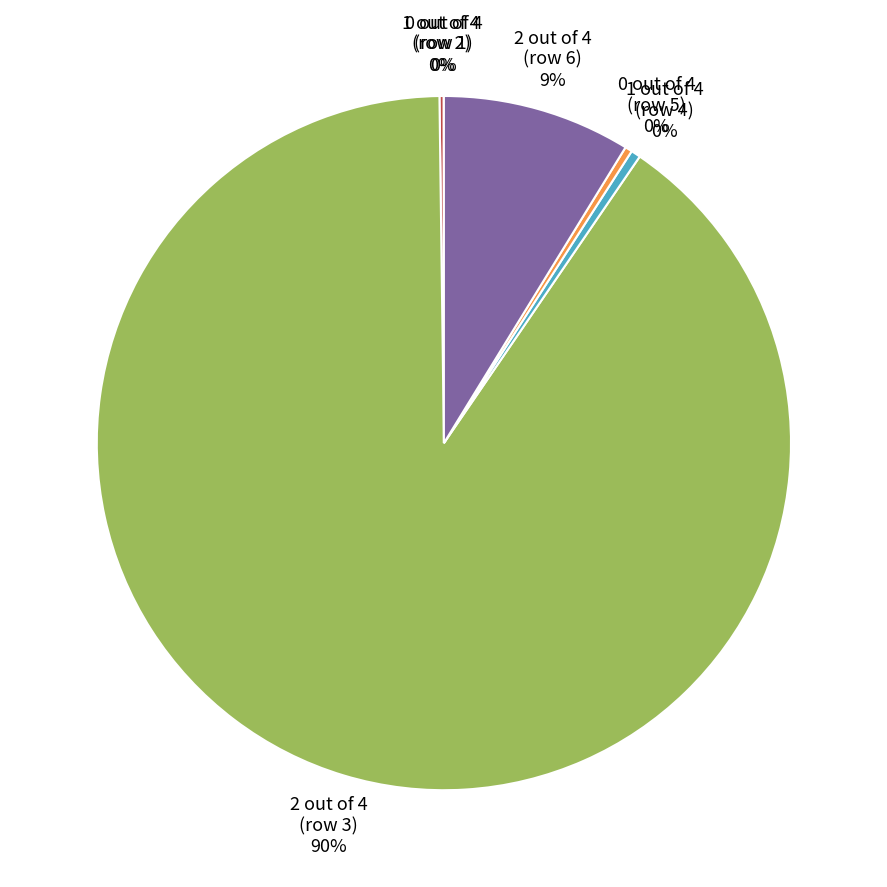

Which slice is the largest?

2 out of 4 (row 3)